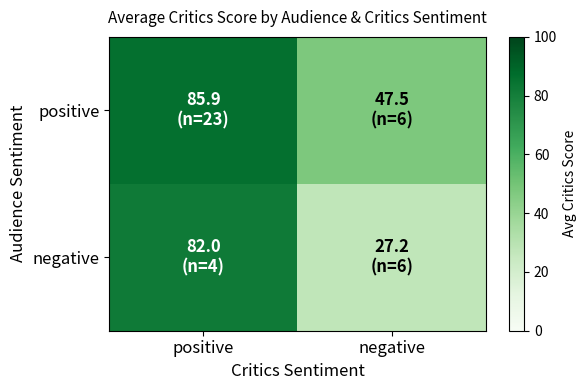

List the series in order of their overall mean, highest first.

positive, negative